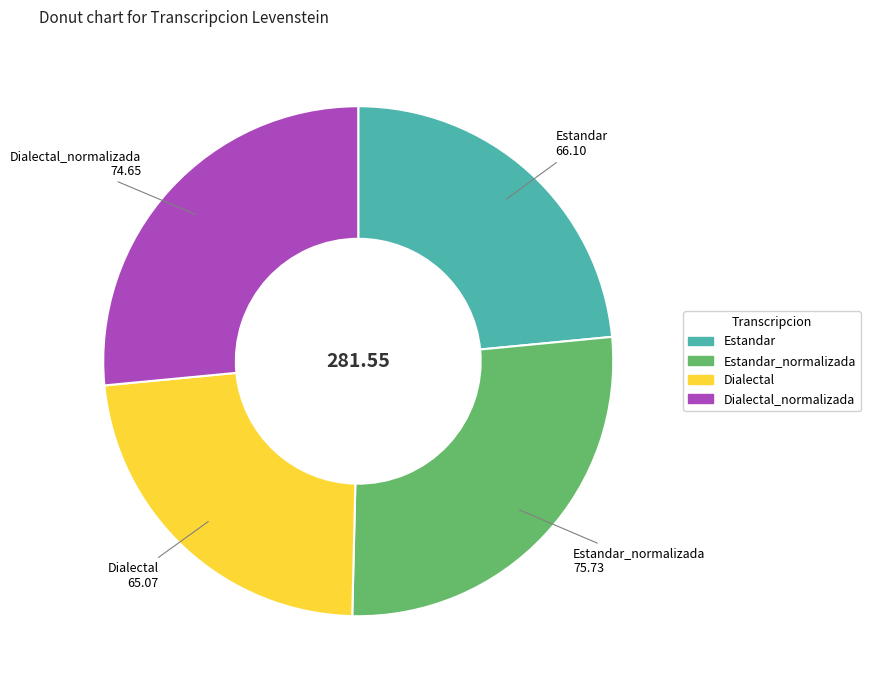

Approximately how many times larger is the value at Dialectal compared to Estandar_normalizada?

0.9